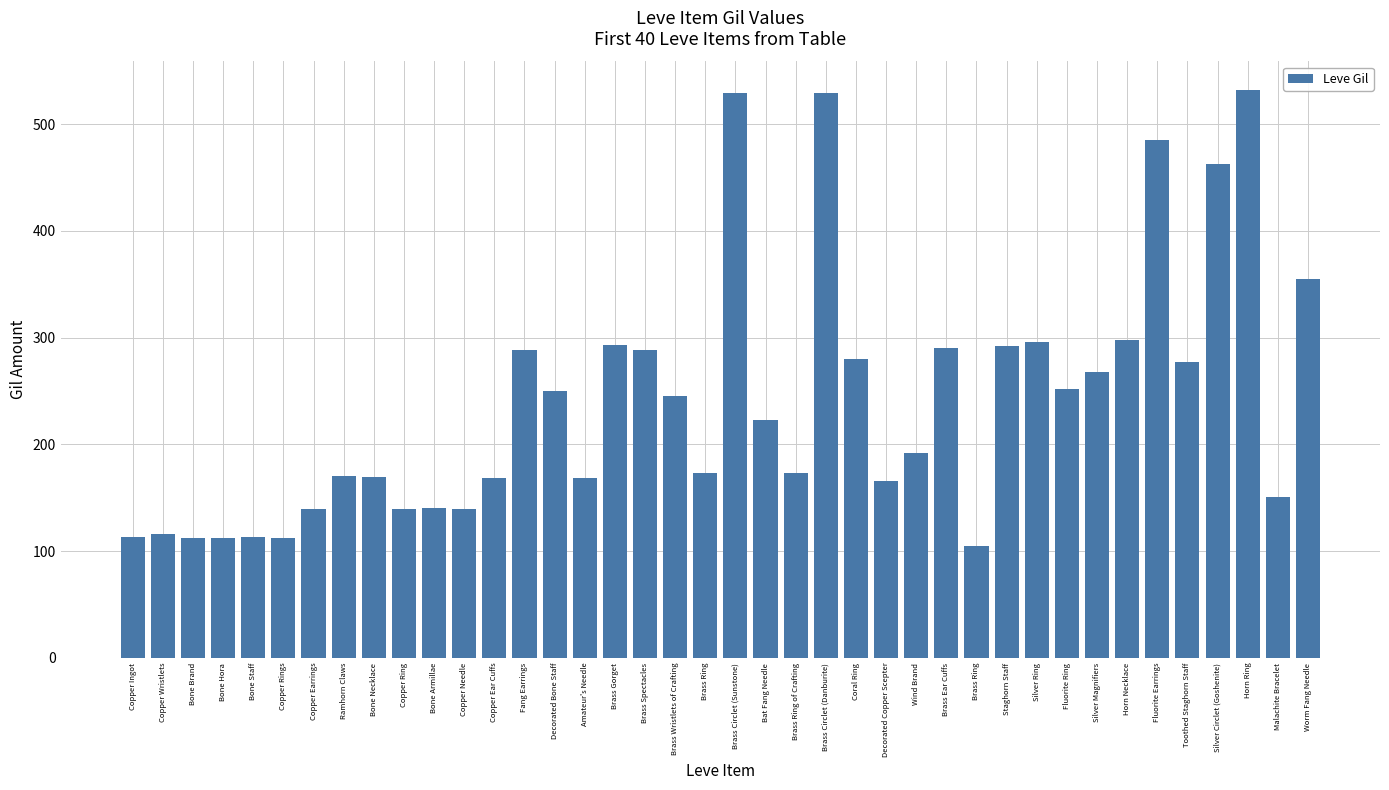

Rank the categories by value from highest to lowest.

Horn Ring, Brass Circlet (Sunstone), Brass Circlet (Danburite), Fluorite Earrings, Silver Circlet (Goshenite), Worm Fang Needle, Horn Necklace, Silver Ring, Brass Gorget, Staghorn Staff, Brass Ear Cuffs, Fang Earrings, Brass Spectacles, Coral Ring, Toothed Staghorn Staff, Silver Magnifiers, Fluorite Ring, Decorated Bone Staff, Brass Wristlets of Crafting, Bat Fang Needle, Wind Brand, Brass Ring, Brass Ring of Crafting, Ramhorn Claws, Bone Necklace, Copper Ear Cuffs, Amateur's Needle, Decorated Copper Scepter, Malachite Bracelet, Bone Armillae, Copper Earrings, Copper Ring, Copper Needle, Copper Wristlets, Copper Ingot, Bone Staff, Bone Brand, Bone Hora, Copper Rings, Brass Ring